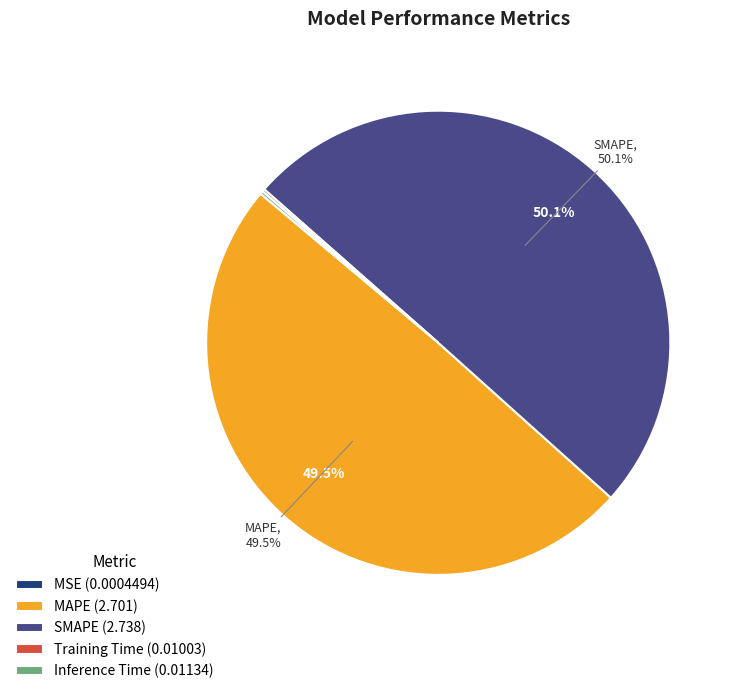

How many segments does this pie chart have?

5